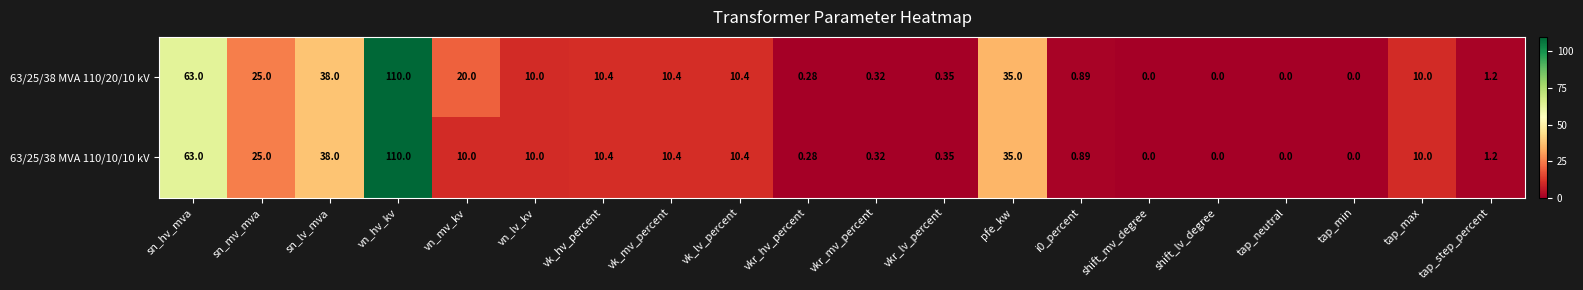

Which label corresponds to the largest value in the chart?

vn_hv_kv